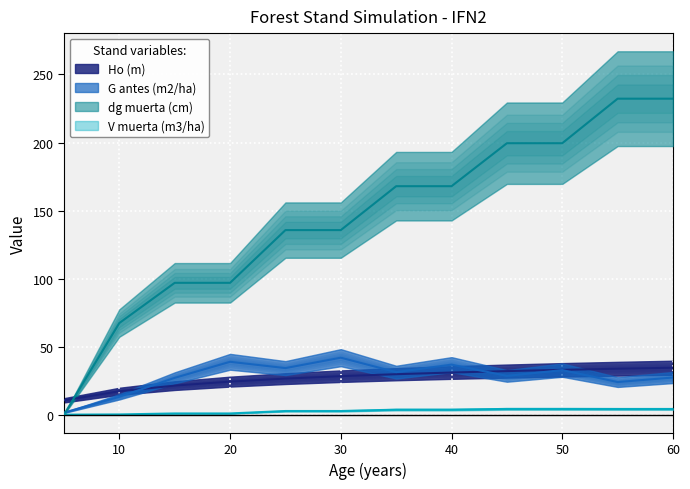

What is the value of the V muerta (m3/ha) point at the 6th from the left?

2.7